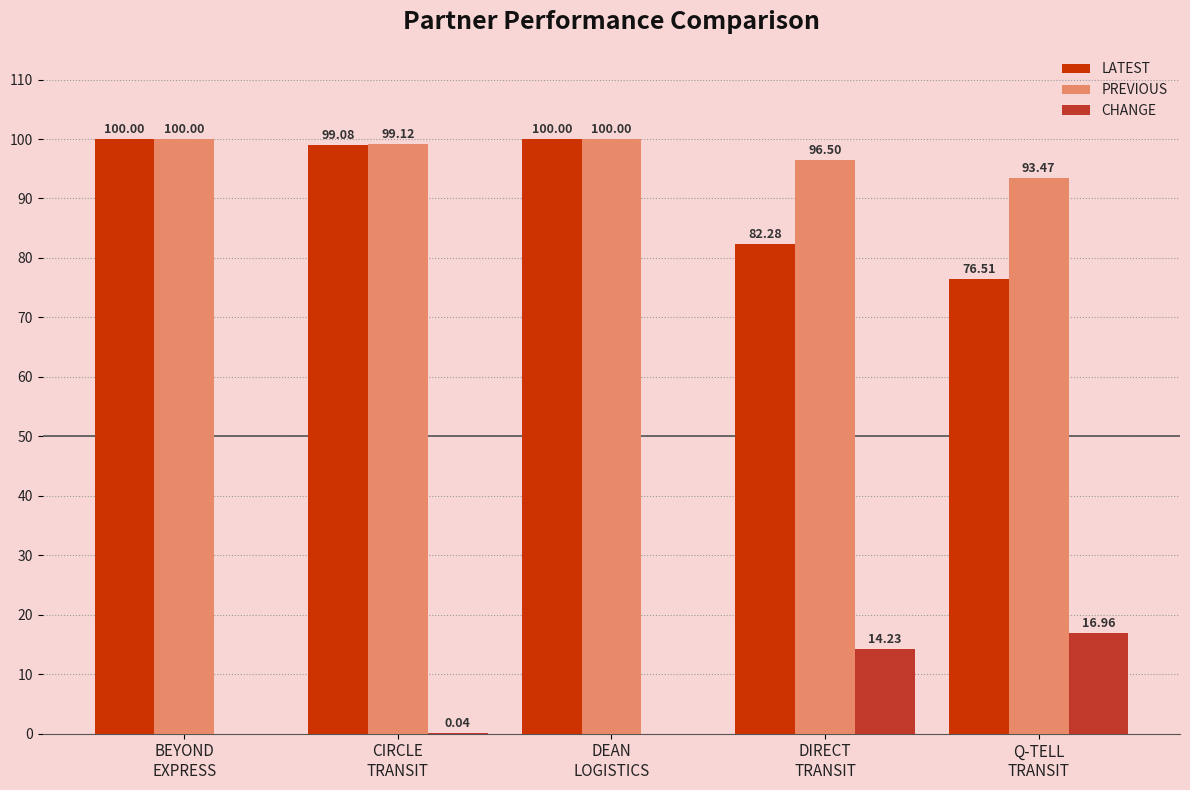

Which series has the largest total across all categories?

PREVIOUS